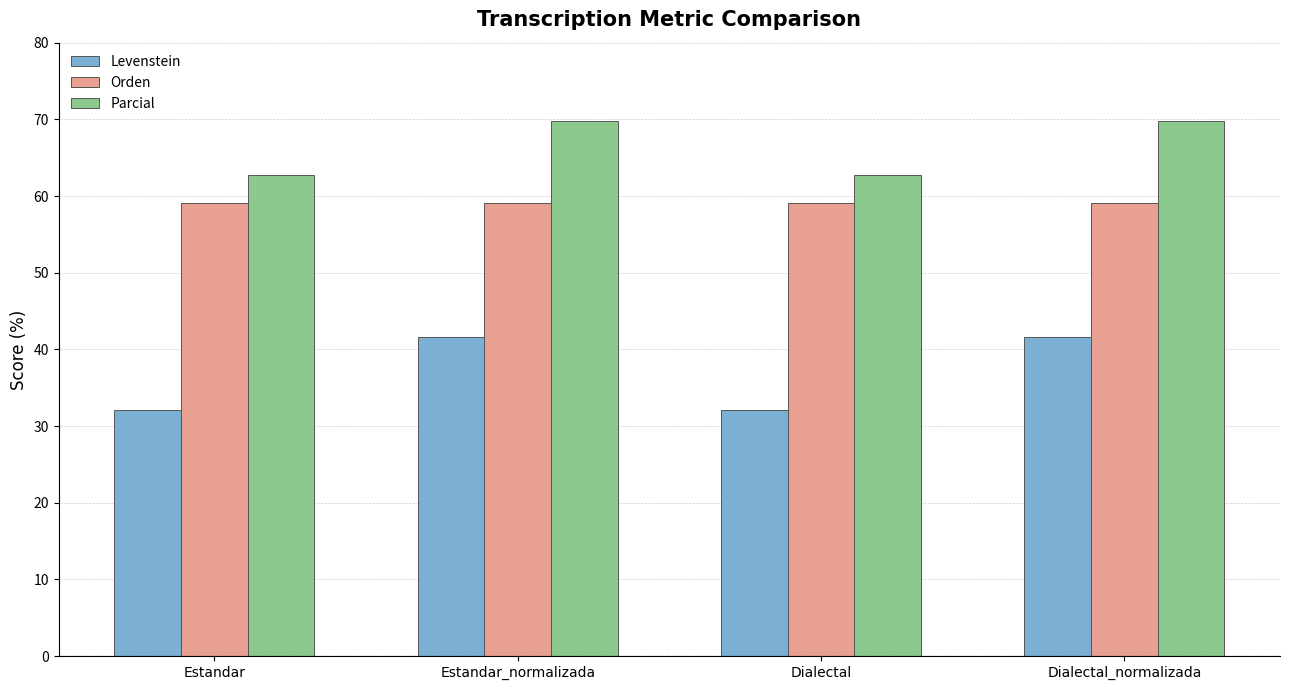

What is the value of the Orden bar at the 3rd from the left?

59.1